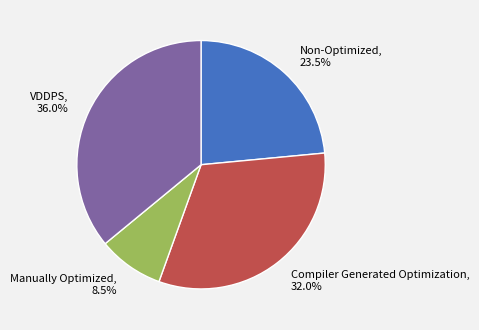

True or false: VDDPS accounts for 36% of the total.

True